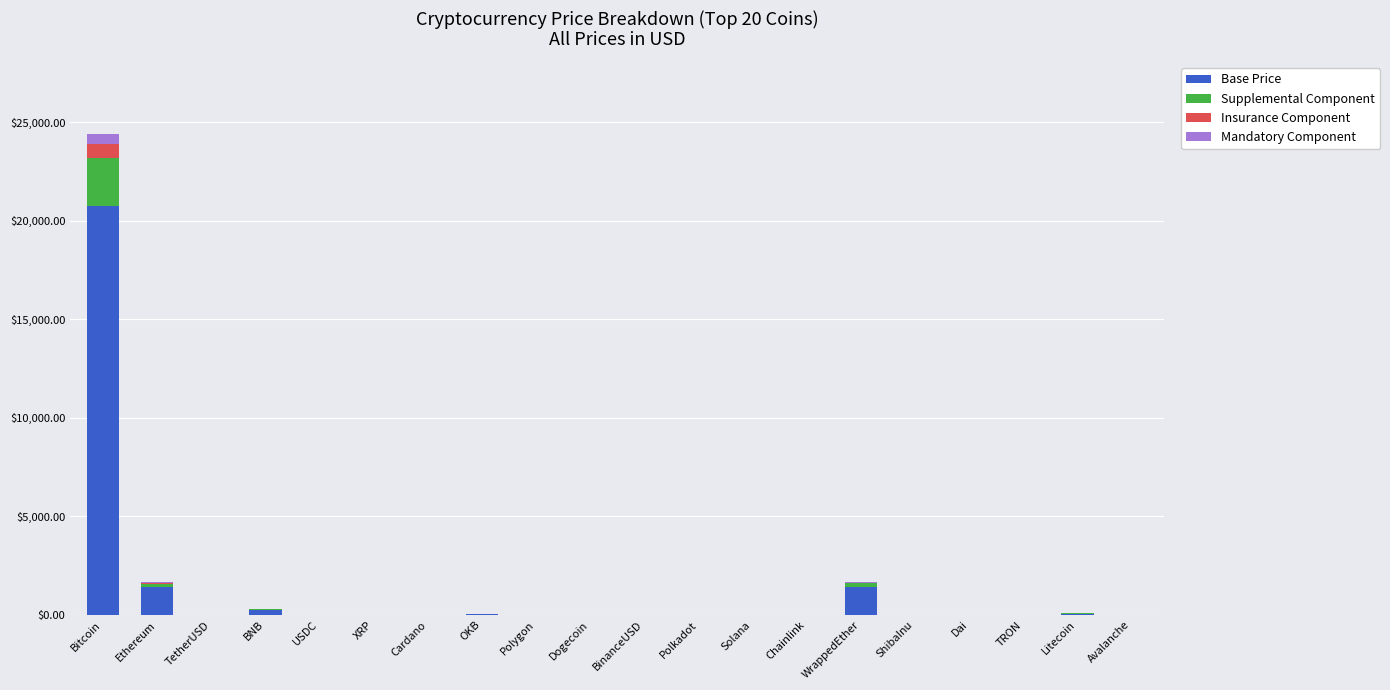

What is the total value across all series at BNB?

306.9